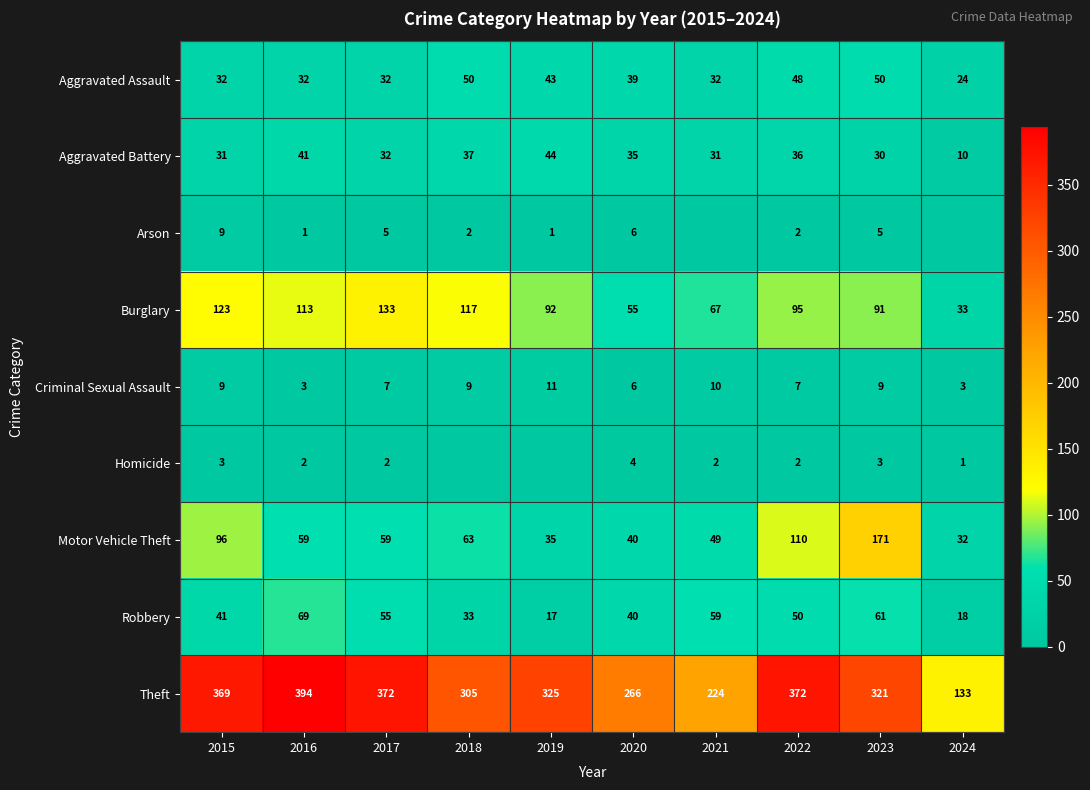

What is the difference between the highest and lowest values at 2016?

393